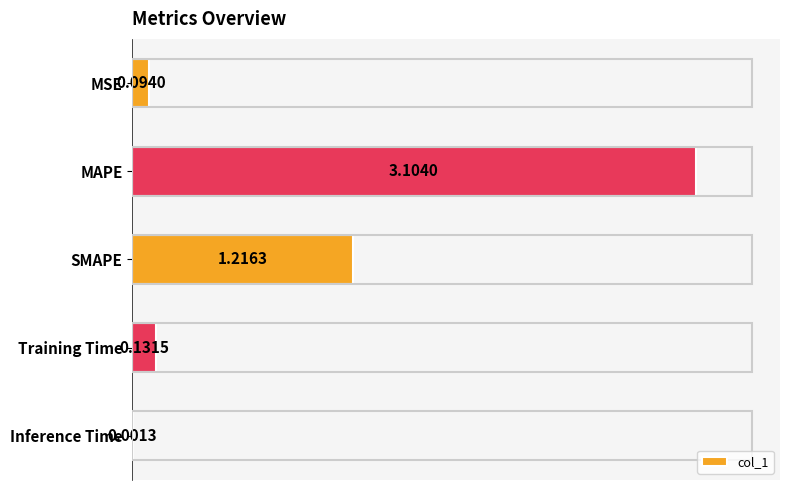

Which has a higher value, MAPE or Training Time?

MAPE